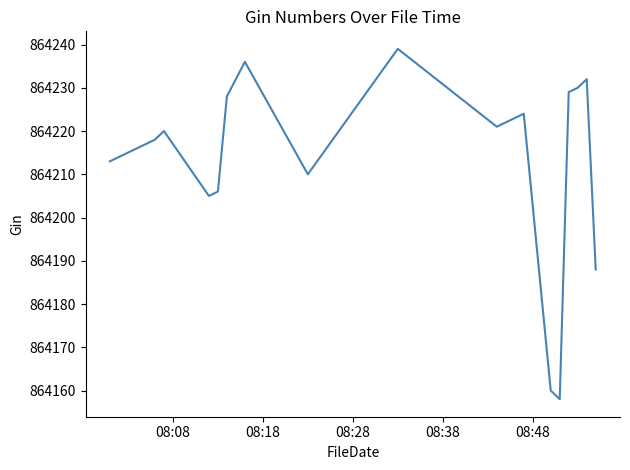

What is the difference between the maximum and minimum values?

81